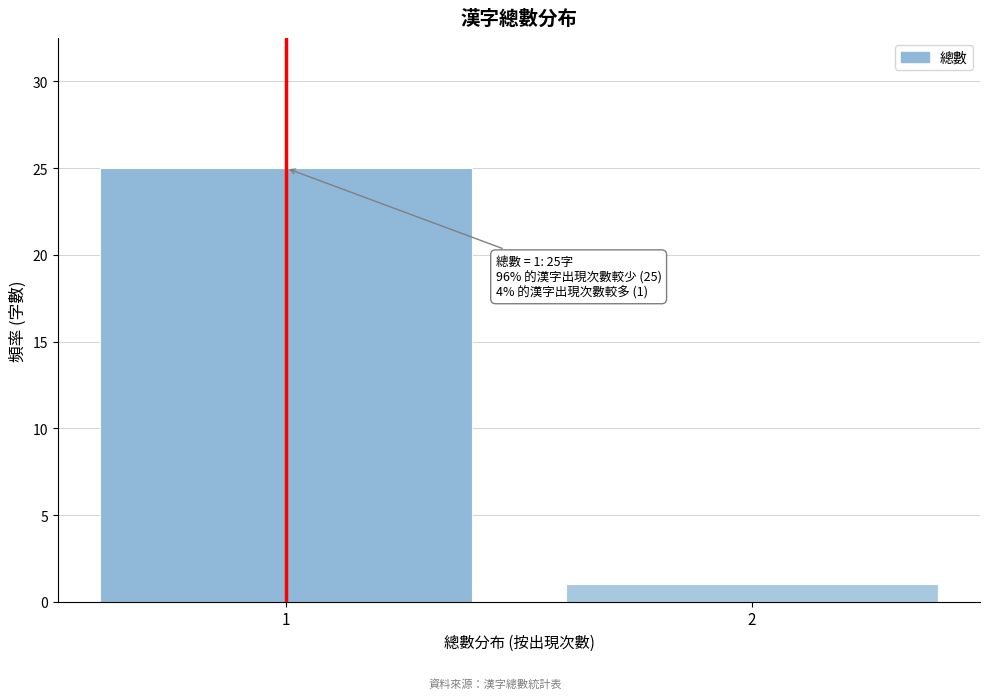

Reading right to left, list all the values displayed in this chart.

2=1	1=25